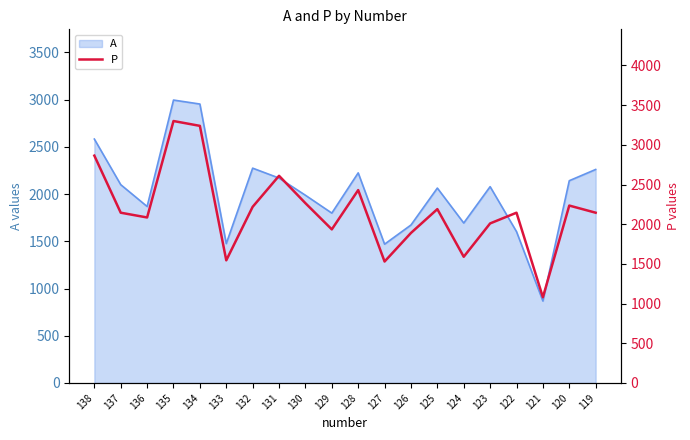

Which label corresponds to the largest value in the chart?

135